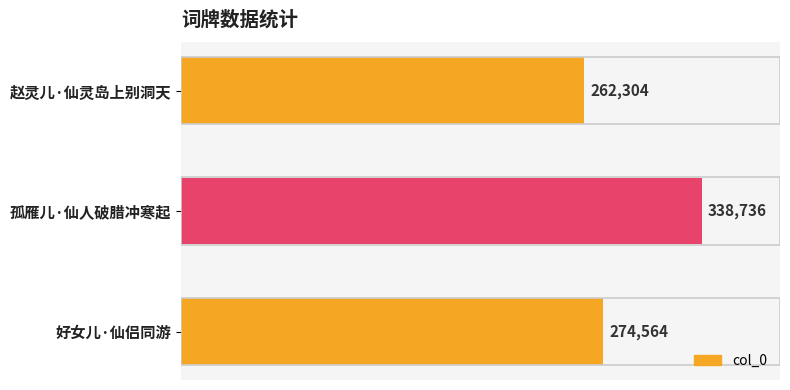

What is the sum of all values?

875604